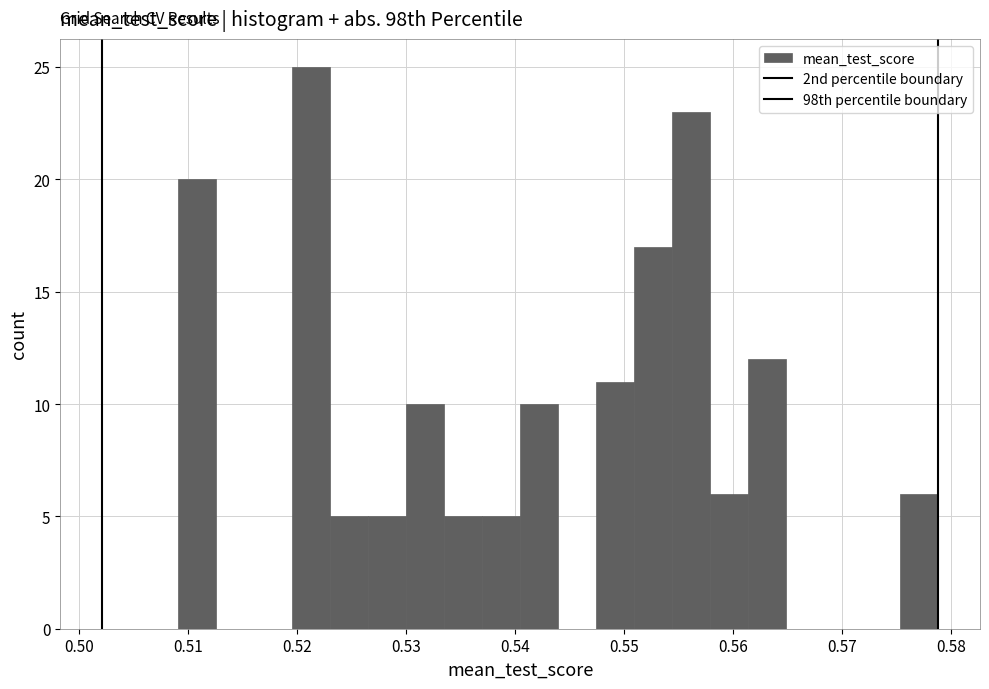

Around what value on the x-axis is the tallest bar? Give the approximate position of its centre, as read against the axis.

0.521